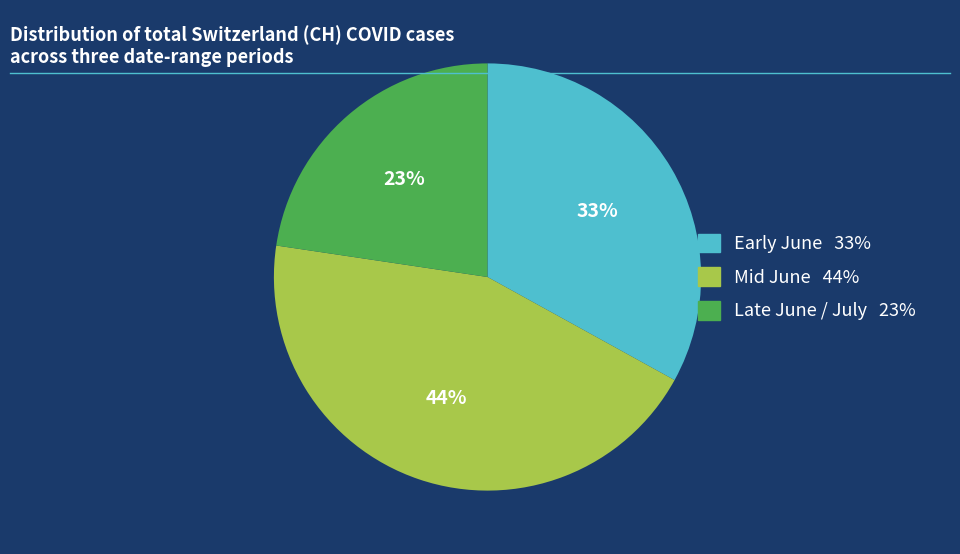

Is there a majority slice in this chart?

No